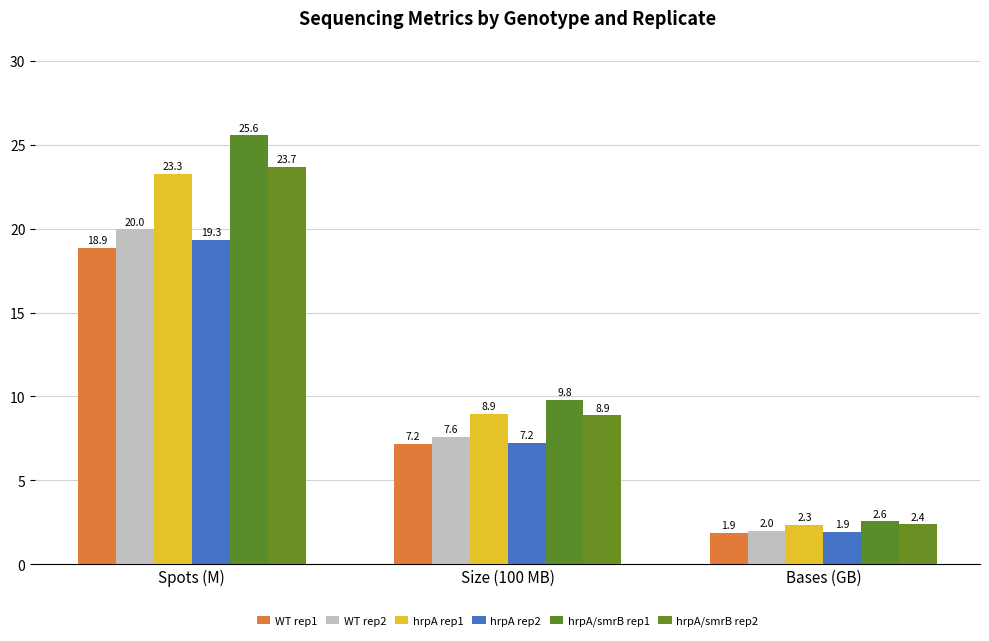

Read the hrpA/smrB rep2 value at Spots (M).

23.7